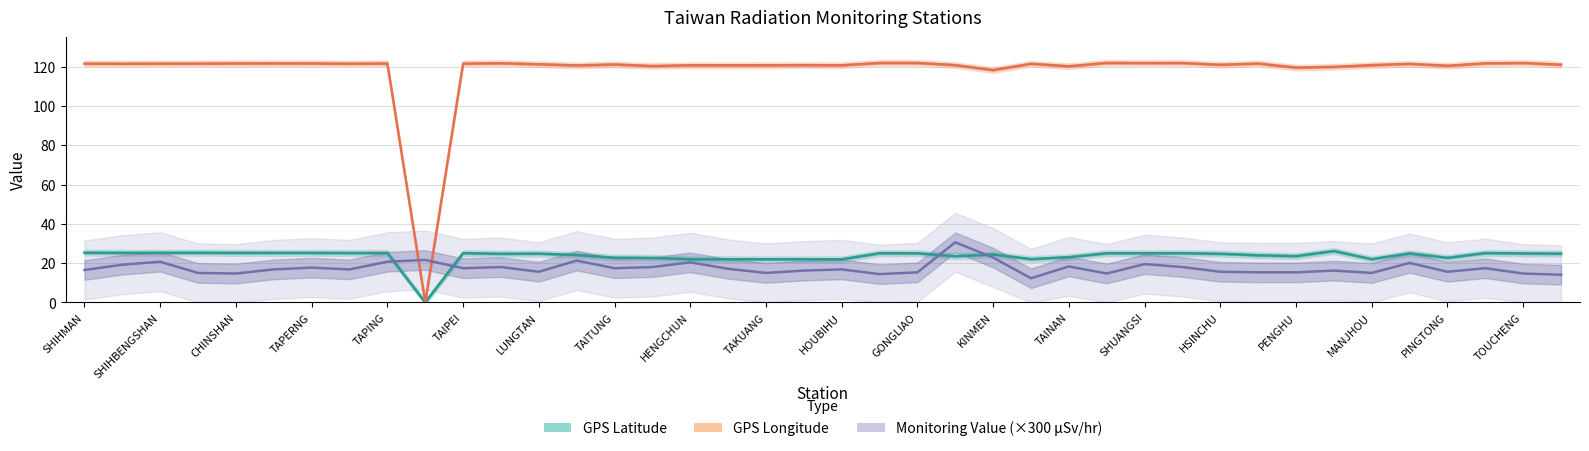

Is the value of Monitoring Value (microSv/hr) at HOUBIHU greater than the value of GPS Longitude at LUNGTAN?

No